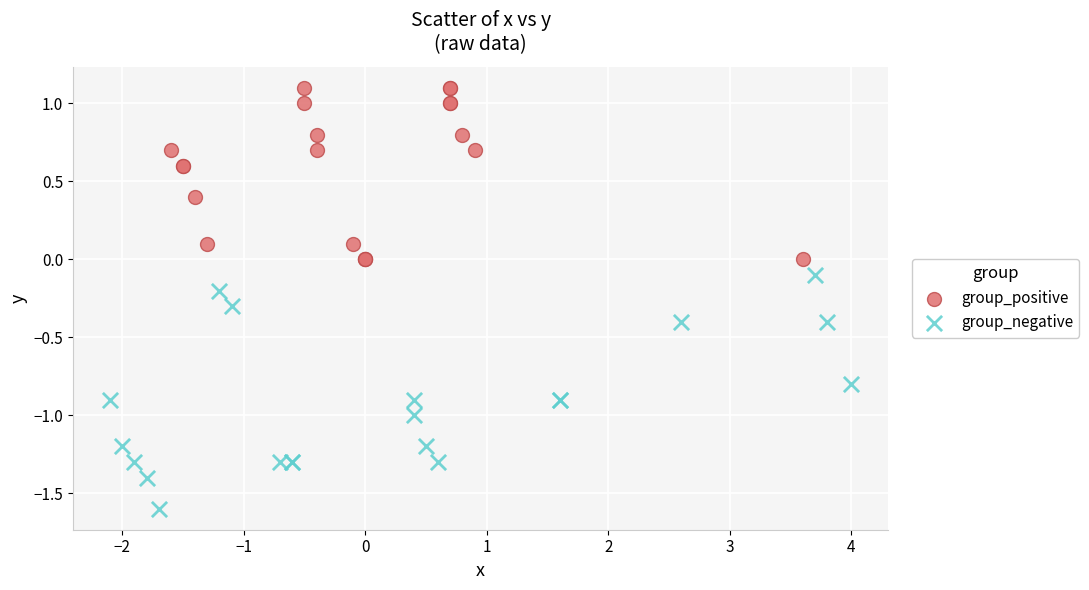

Which series reaches the maximum Y coordinate?

group_positive